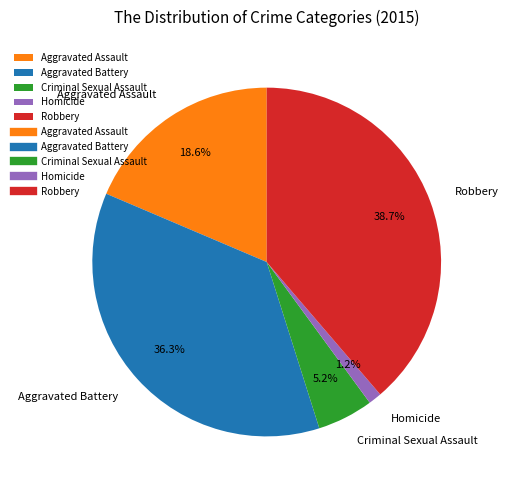

Which has a higher value, Aggravated Battery or Criminal Sexual Assault?

Aggravated Battery